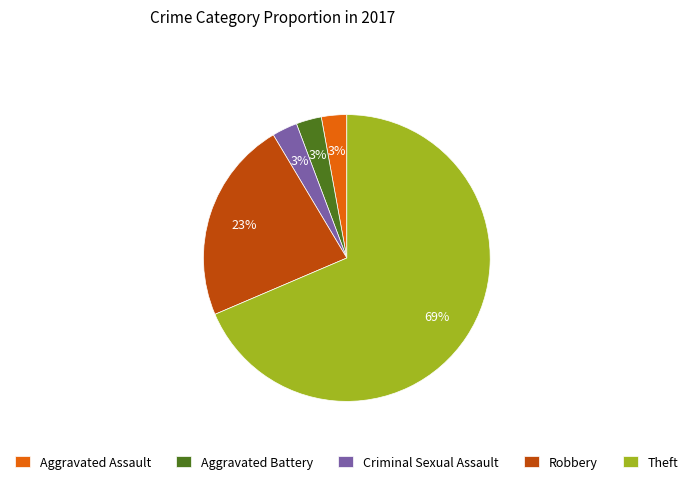

Is it true that Aggravated Assault is 3% of the pie?

True